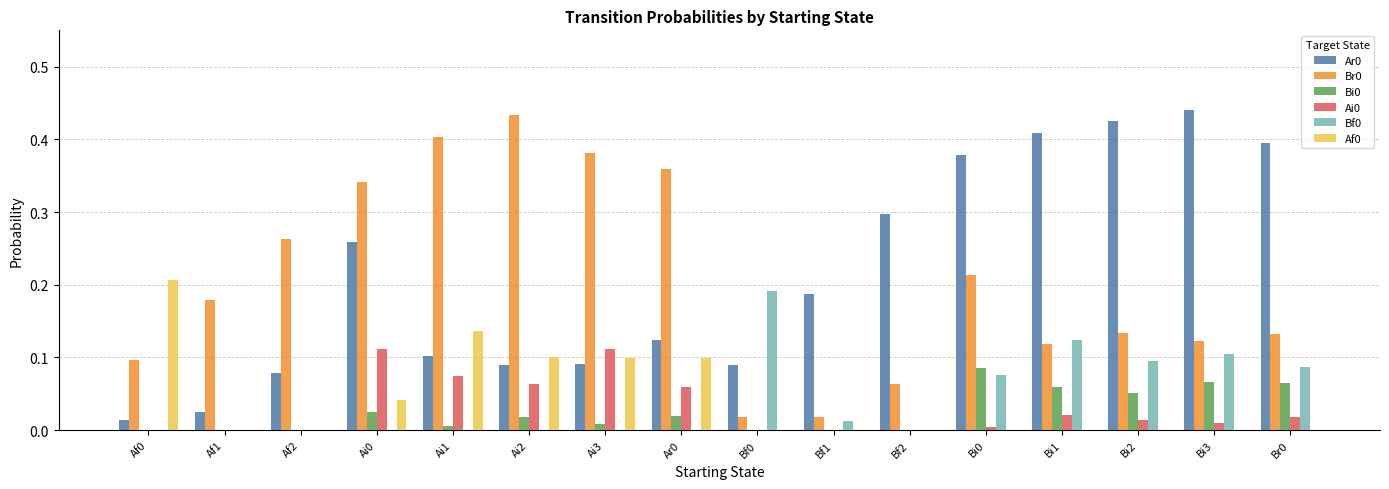

The value of Bf0 at Bf1 is 0.0. True or false?

True